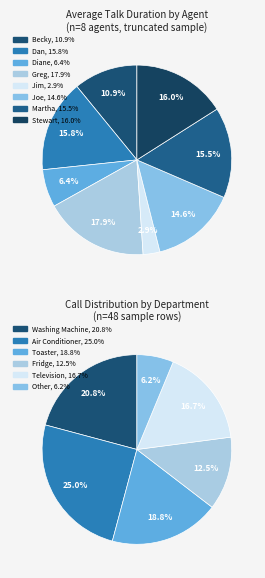

Count the number of slices in the pie.

8